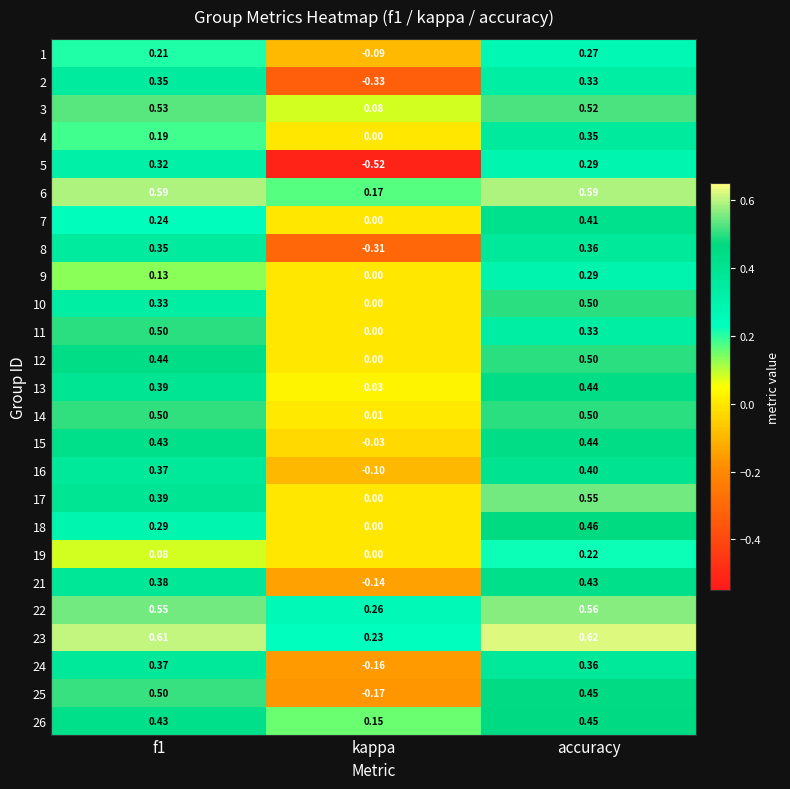

At which label is 7 closest to 0?

kappa